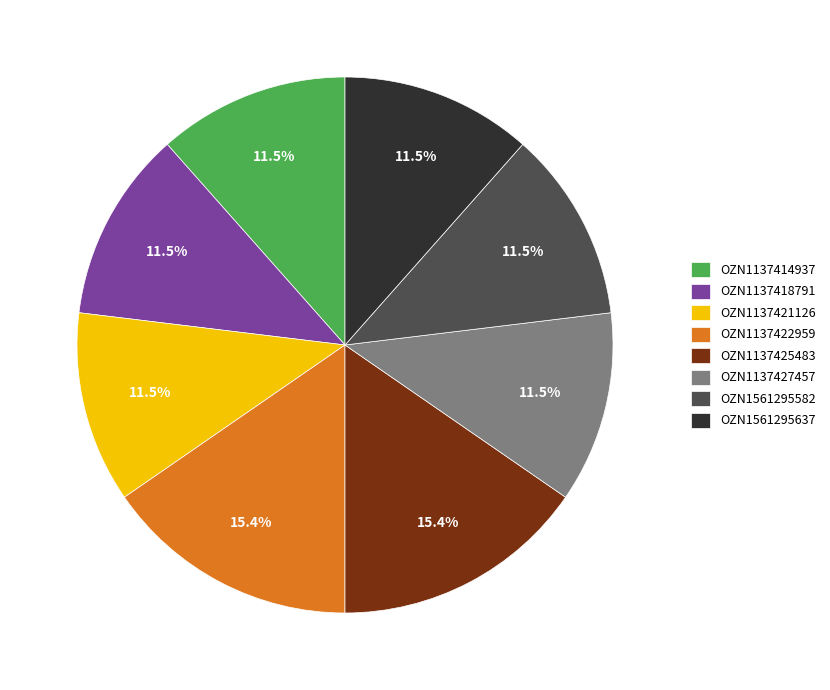

What portion of the pie excludes OZN1137425483?

84.6%